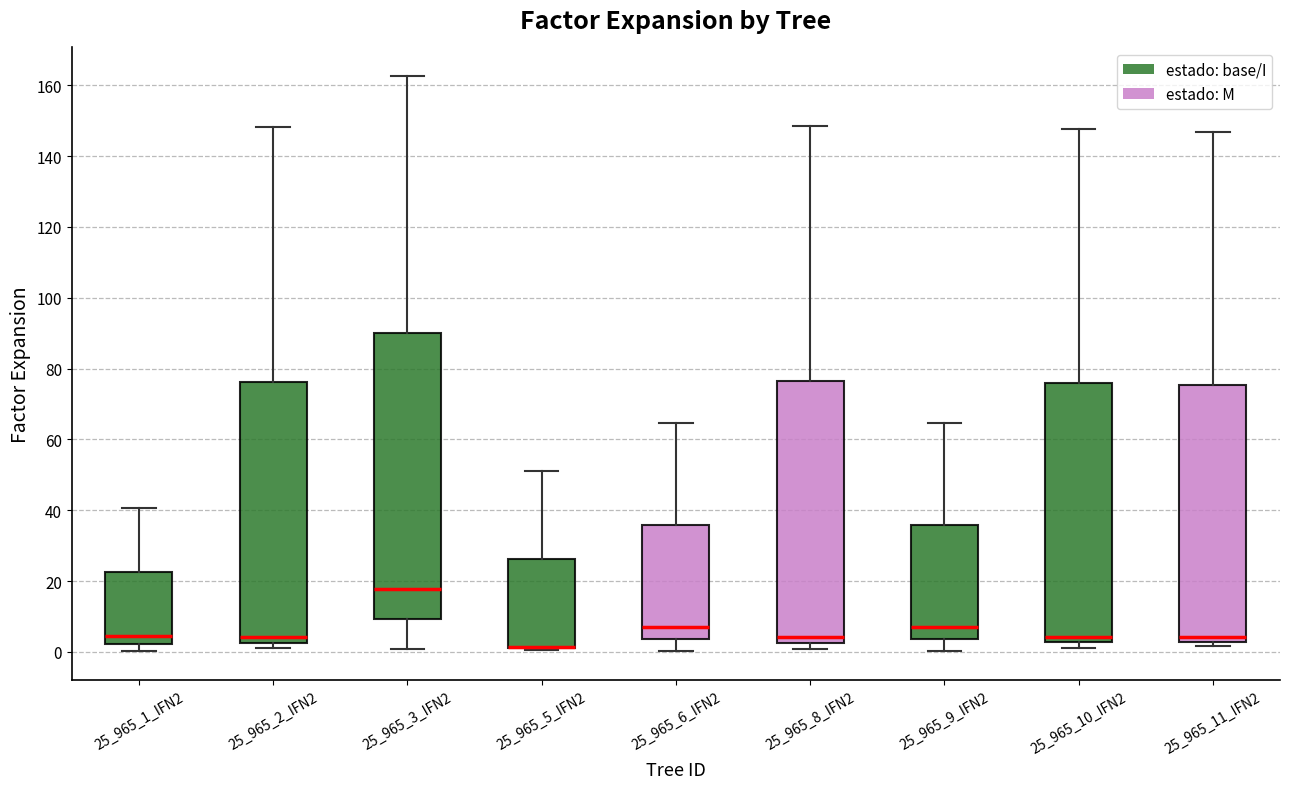

Which box is the tallest, from its lower edge to its upper edge?

25_965_3_IFN2